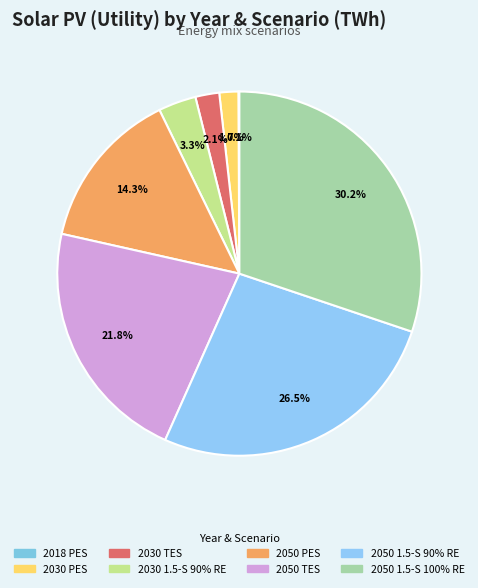

Is there any slice that represents more than half of the pie?

No